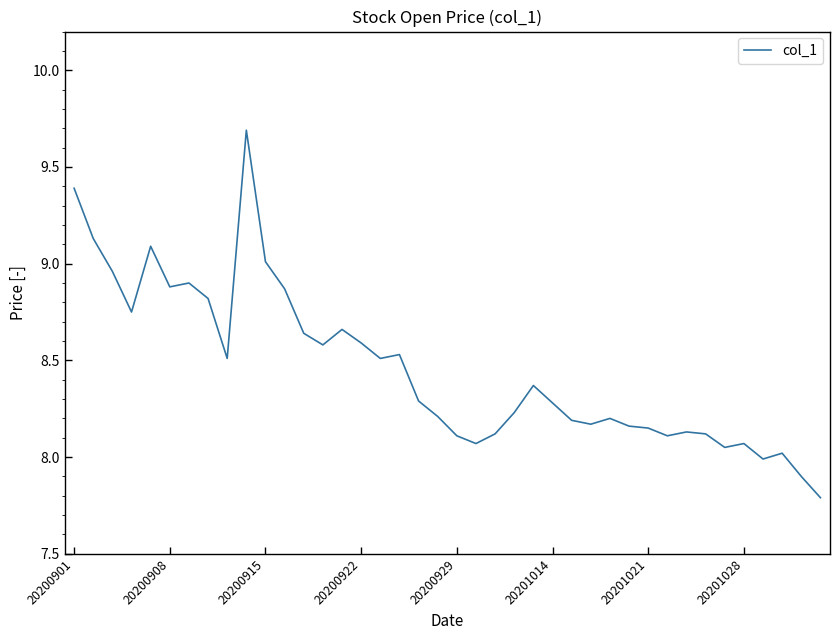

What is the minimum value shown in the chart?

7.8